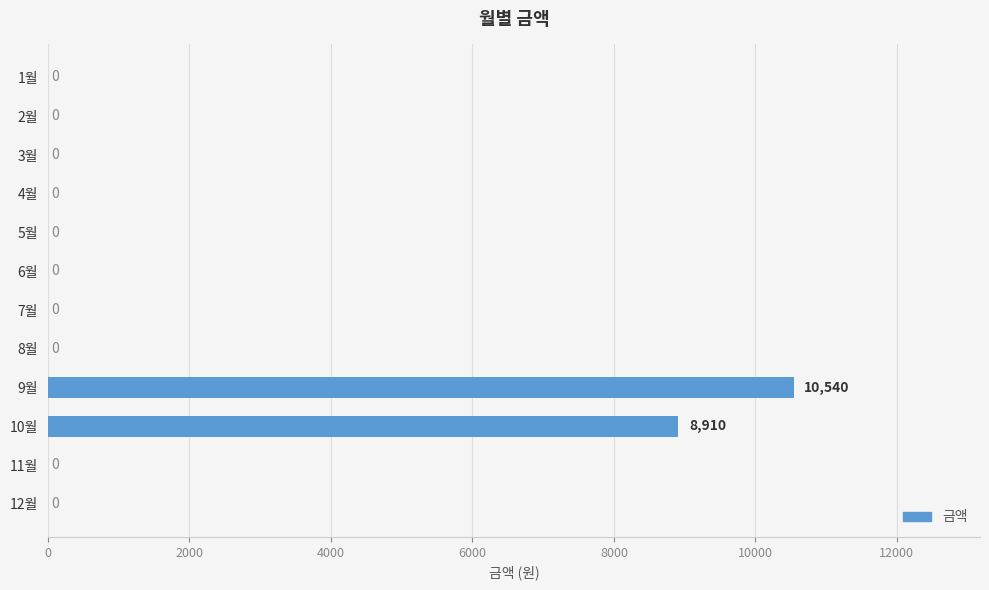

What is the sum of all values?

19450